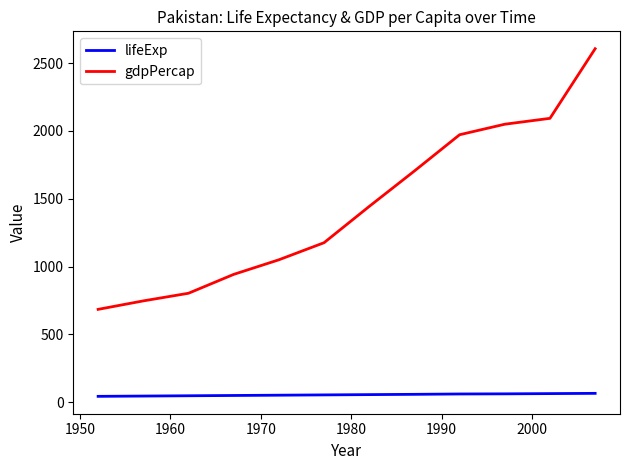

Rank the series by their maximum value, from lowest to highest.

lifeExp, gdpPercap